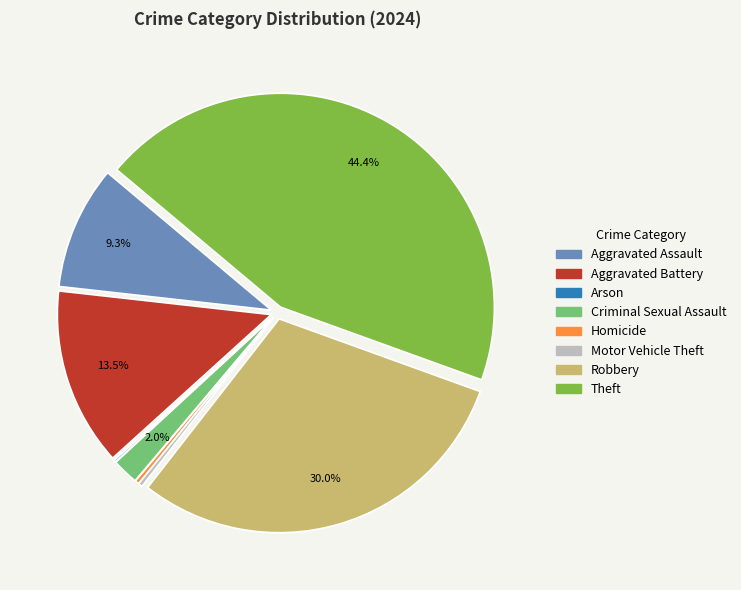

Is there a majority slice in this chart?

No